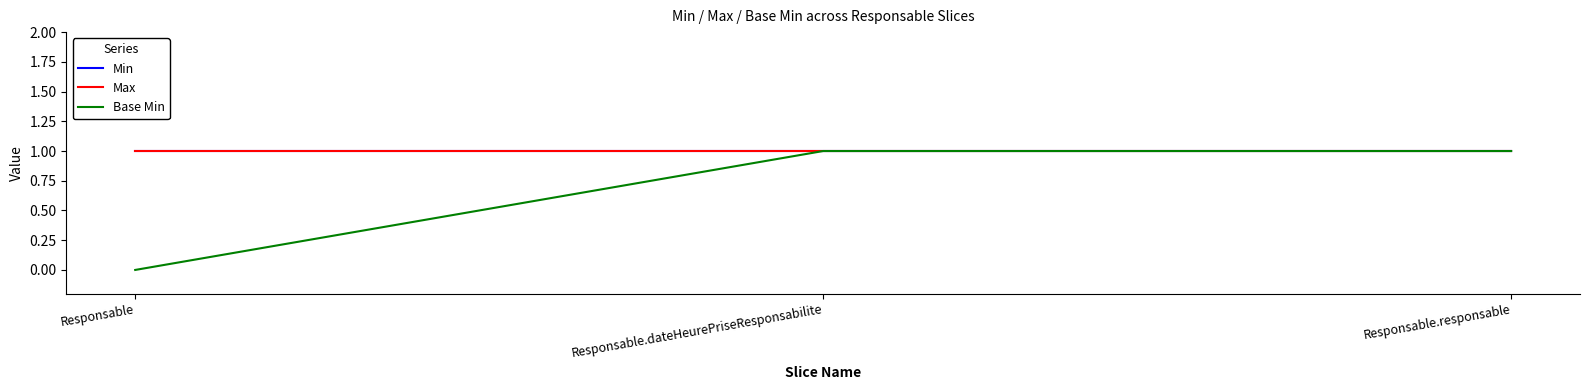

Rank the series by their maximum value, from highest to lowest.

Min, Max, Base Min